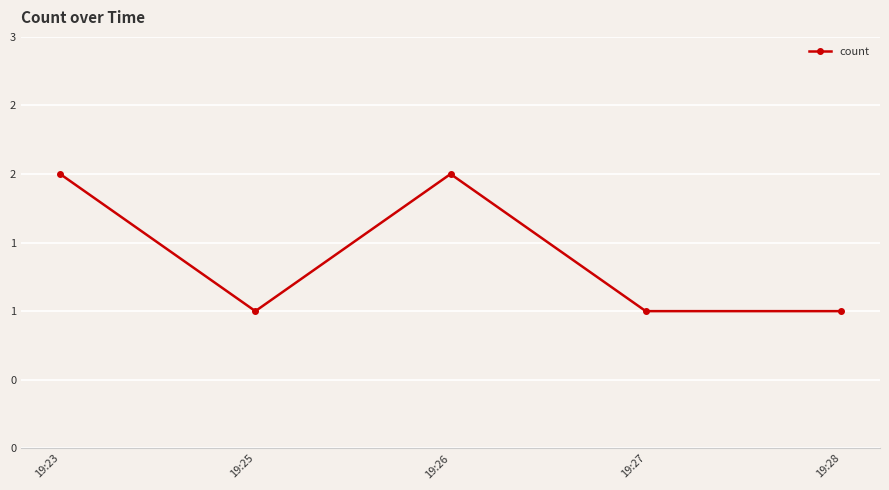

List the labels in order of value, smallest first.

19:25, 19:27, 19:28, 19:23, 19:26